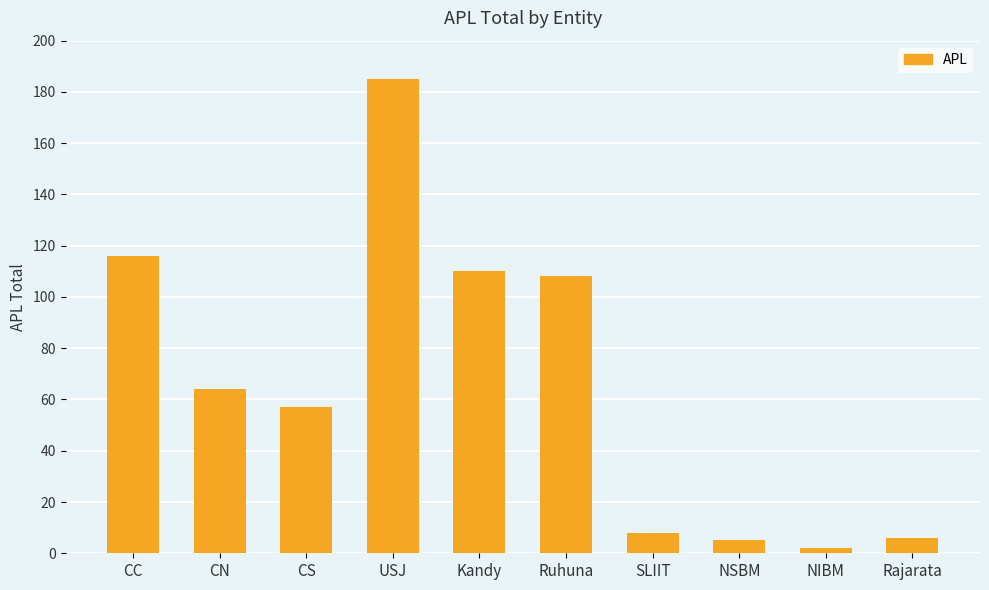

How many series are shown in this chart?

1